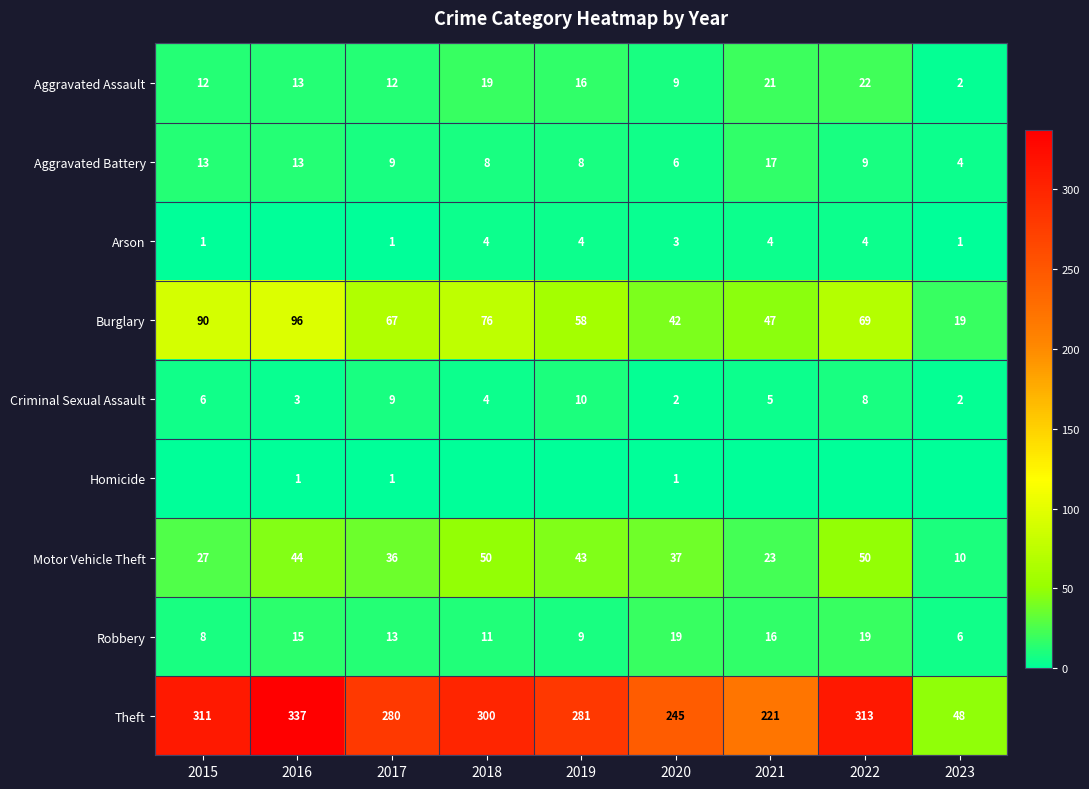

What is the approximate value of Burglary at 2022, to the nearest 10?

70